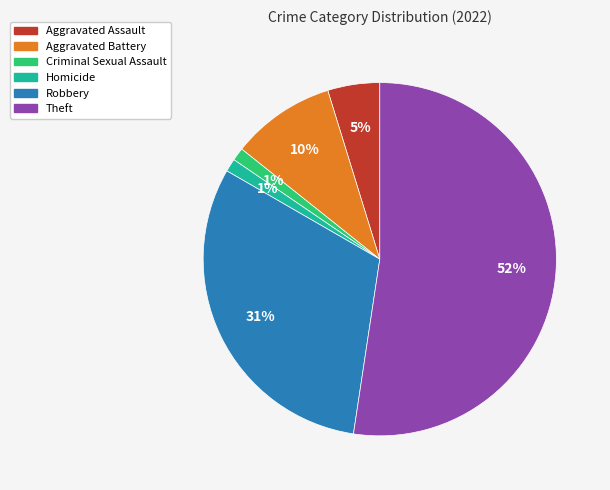

Is there any slice that represents more than half of the pie?

Yes